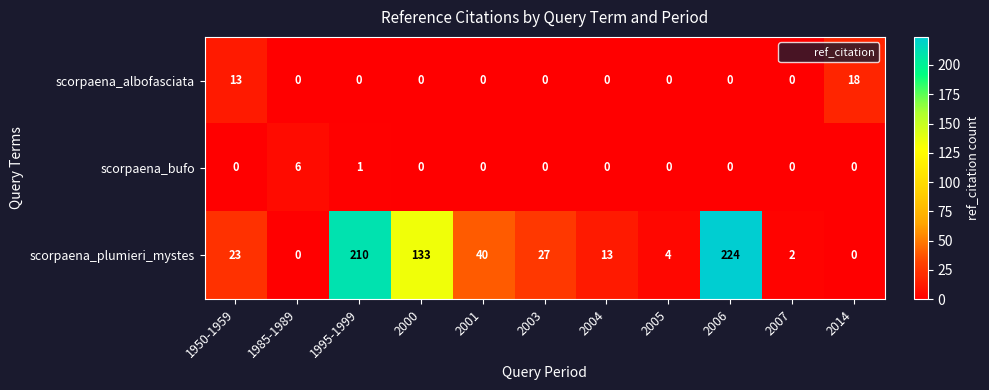

At which label is scorpaena_plumieri_mystes closest to 112?

2000